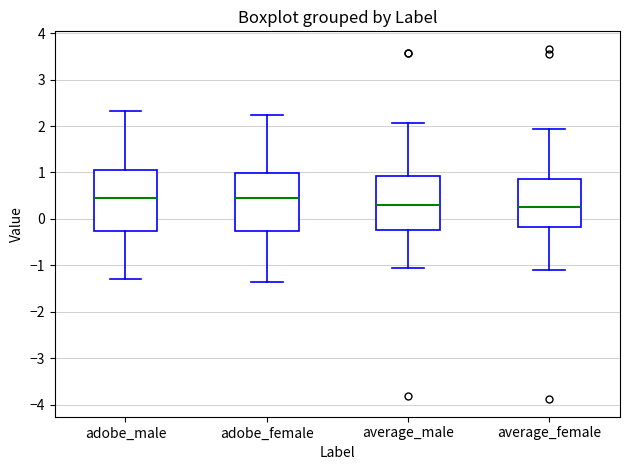

Reading left to right, transcribe this box plot: for each box, give where its median line is, the range the box spans, and where its two whiskers end, as read against the y-axis. The values are not printed on the chart, so give them approximately, as read against the axis.

adobe_male: median 0.4, box -0.3 to 1.1, whiskers -1.3 to 2.3
adobe_female: median 0.4, box -0.3 to 1.0, whiskers -1.4 to 2.2
average_male: median 0.3, box -0.2 to 0.9, whiskers -1.1 to 2.1
average_female: median 0.3, box -0.2 to 0.9, whiskers -1.1 to 1.9